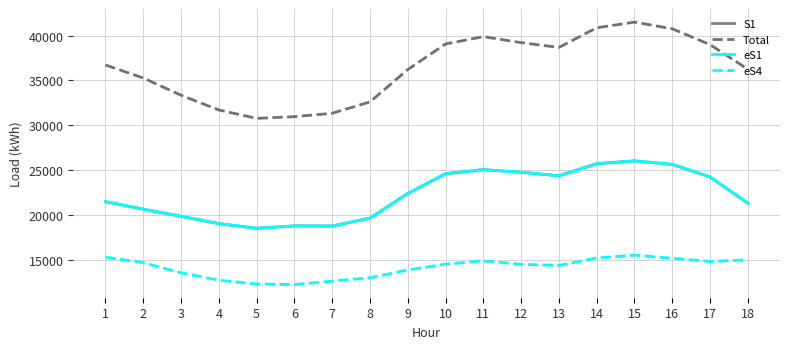

The value of eS1 at 7 is 31224.1. True or false?

False